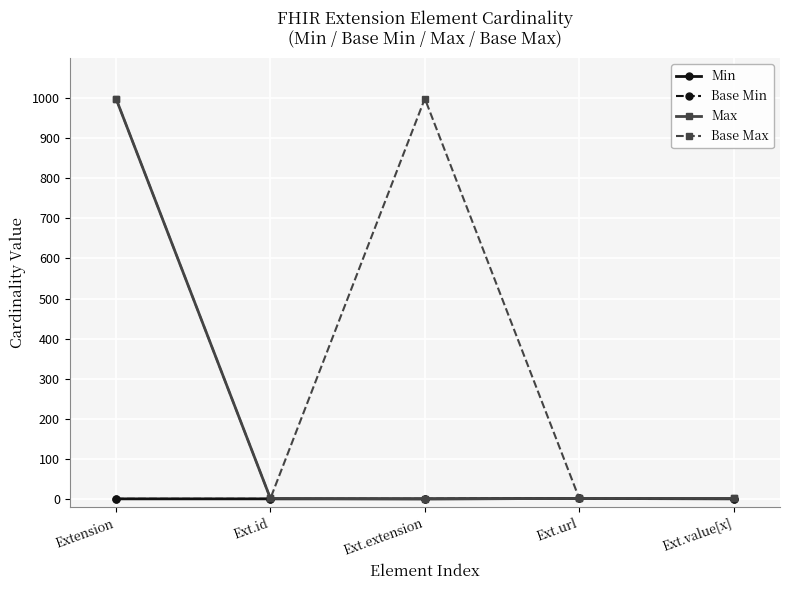

What is the difference between the highest and lowest values at Ext.id?

1